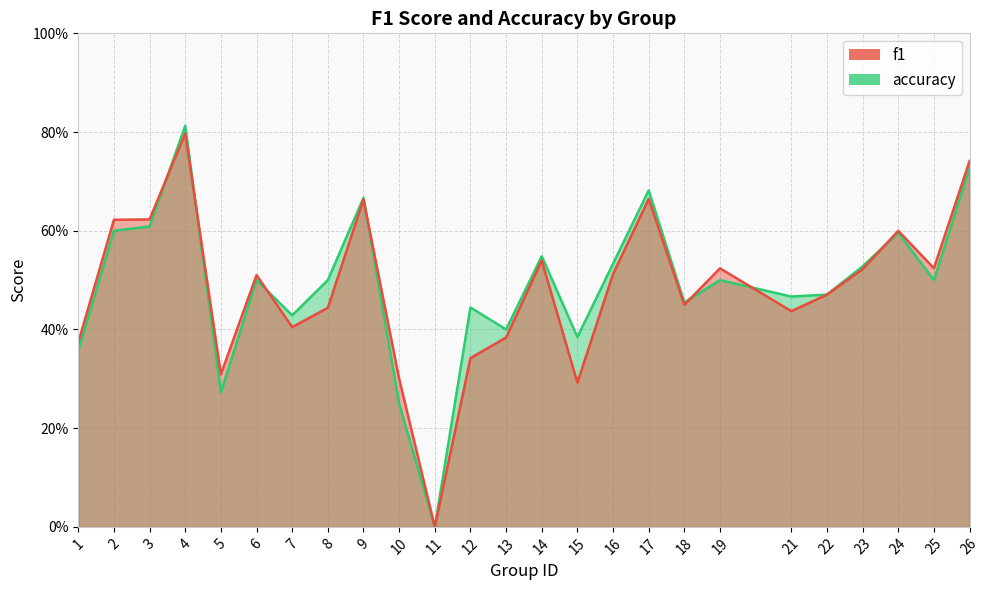

Rank the series at 16 from highest to lowest value.

accuracy, f1